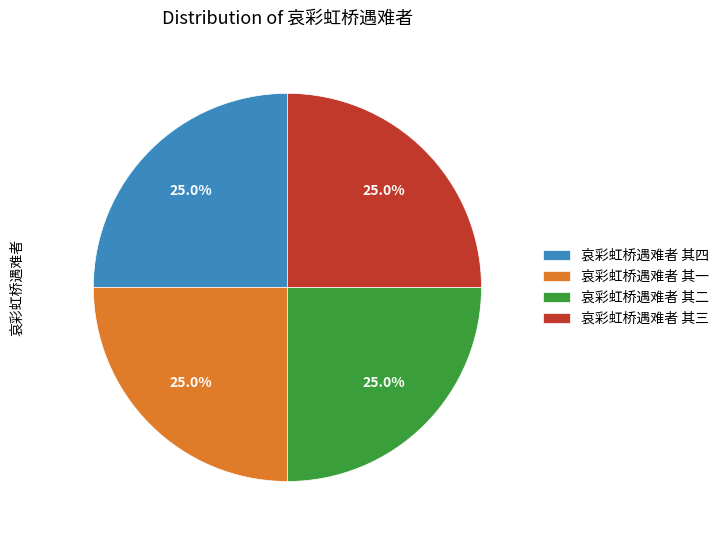

To the nearest percent, what is the average slice percentage?

25%